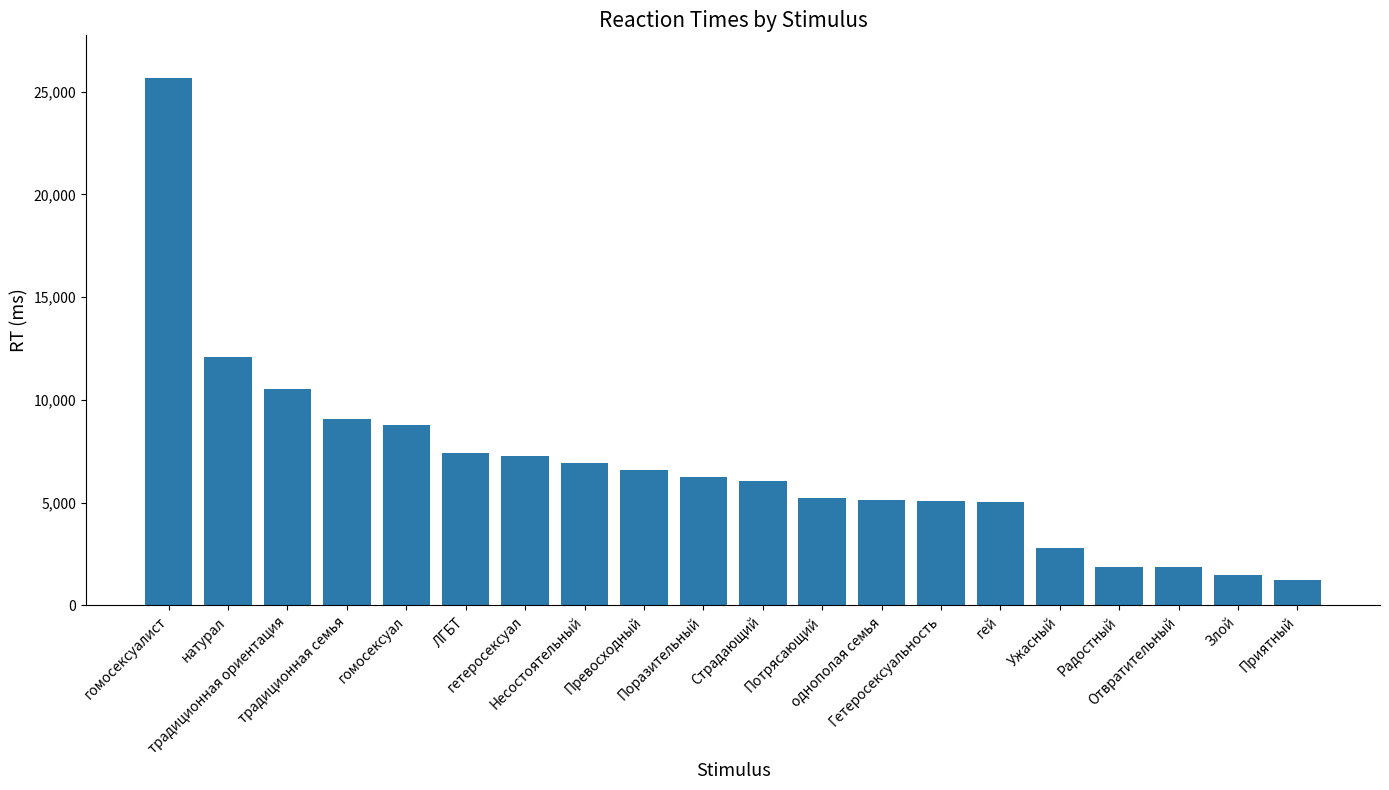

What is the difference between the maximum and minimum values?

24459